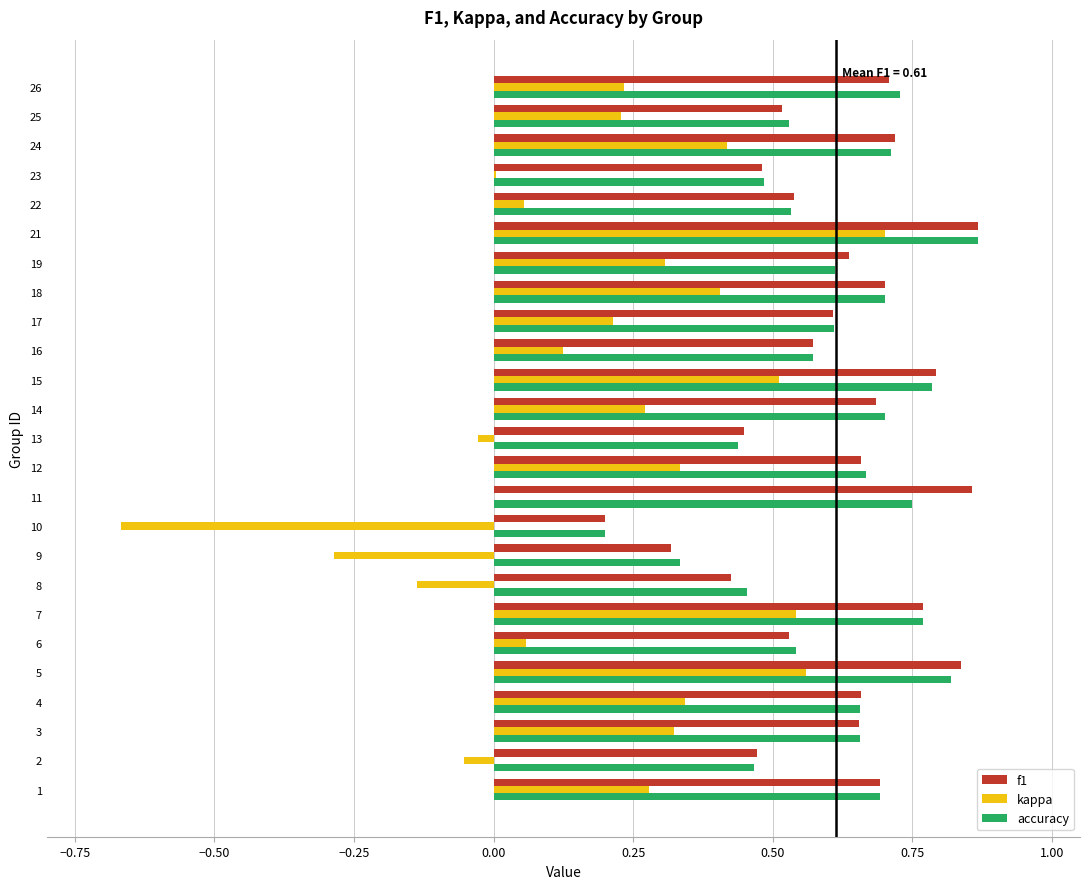

At which label does kappa reach its peak?

21